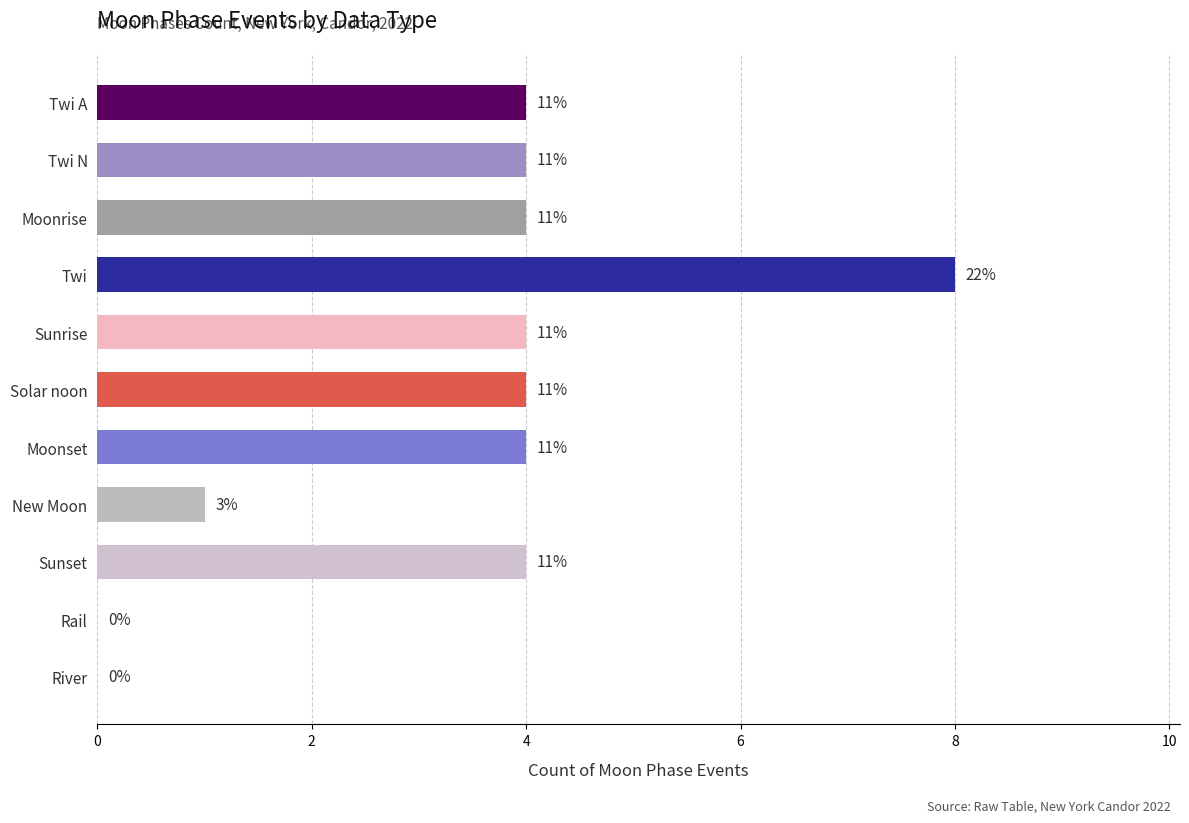

Are the bars horizontal?

Yes